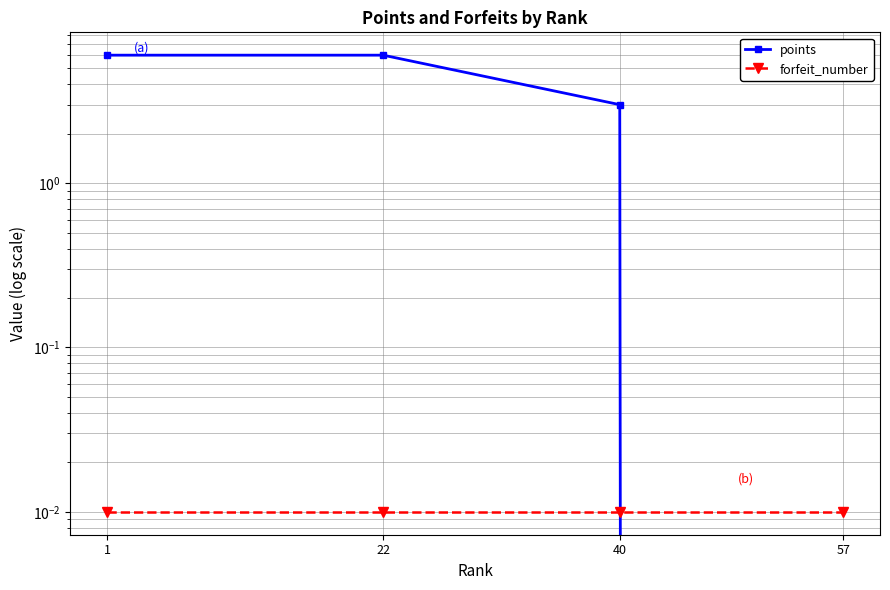

Between 22 and 40, which series saw the biggest shift?

points